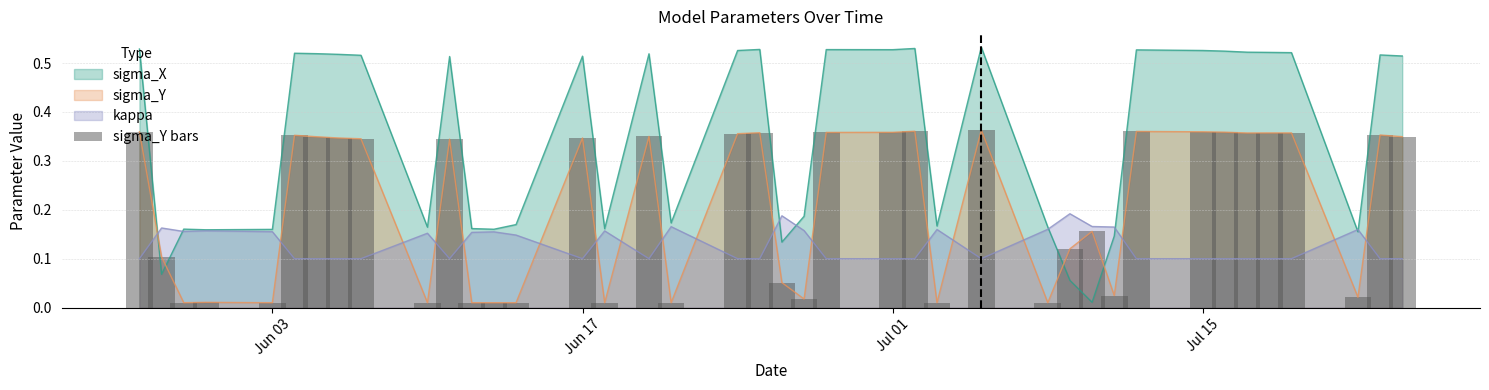

Does the chart contain any negative values?

No